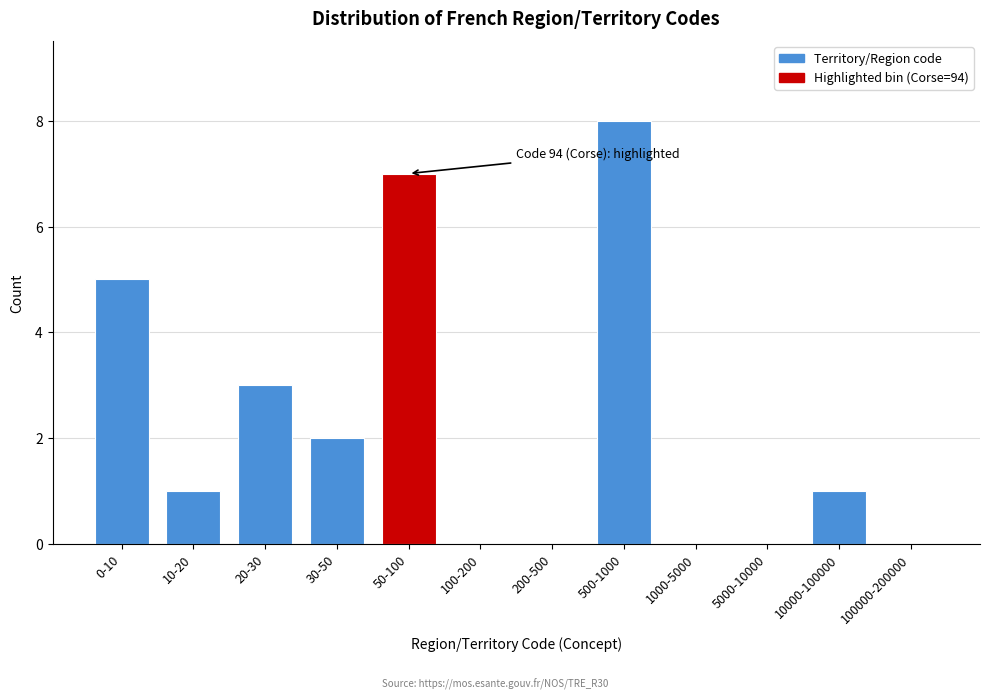

Reading right to left, transcribe all the data shown in this chart.

100000-200000=0	10000-100000=1	5000-10000=0	1000-5000=0	500-1000=8	200-500=0	100-200=0	50-100=7	30-50=2	20-30=3	10-20=1	0-10=5